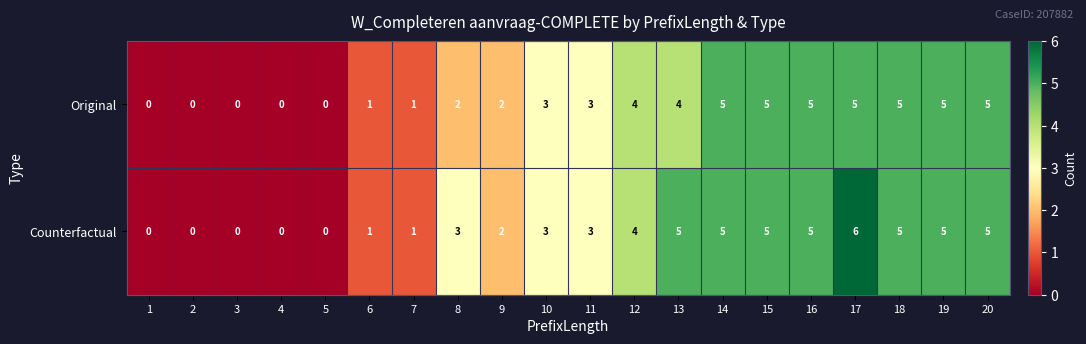

Which series has the widest spread of values?

Counterfactual